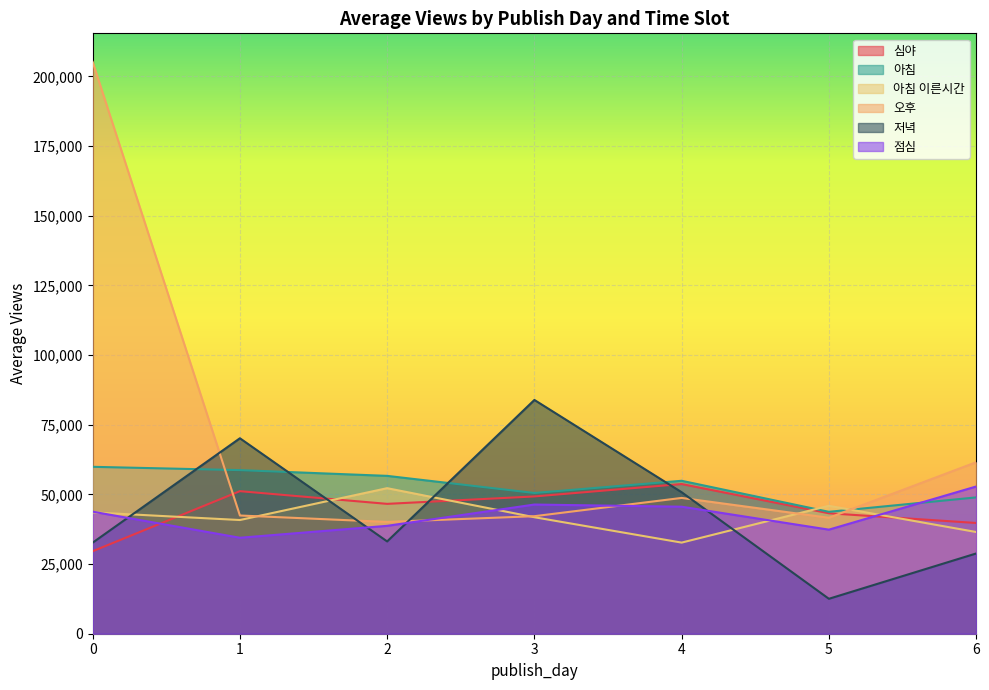

What is the value of the 오후 point at the 1st from the left?

205206.1